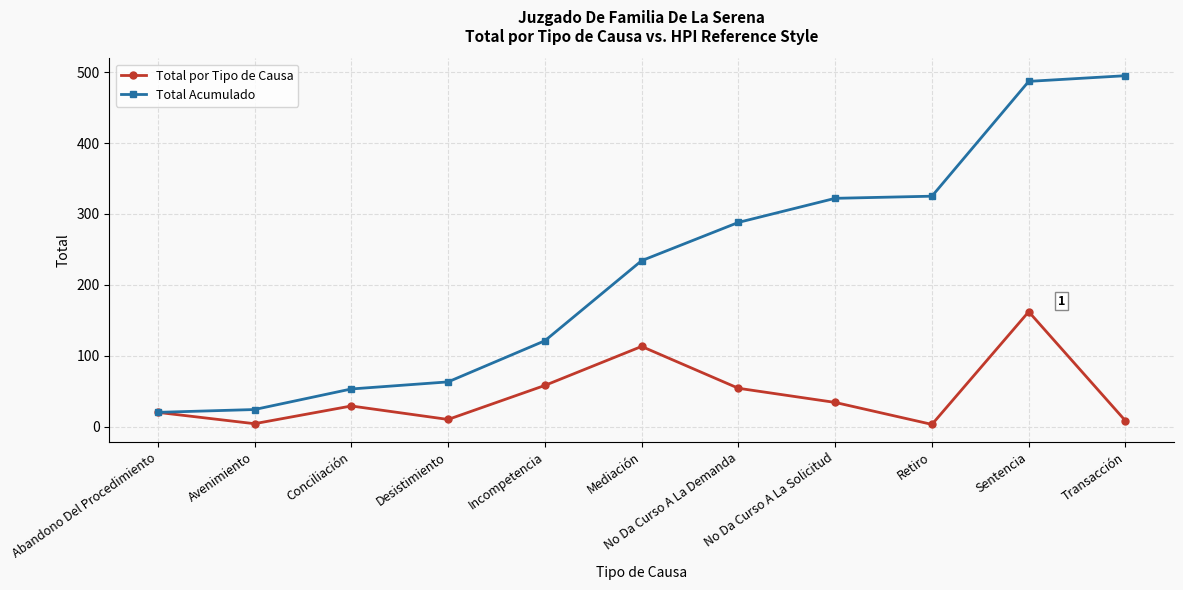

How many values in the Total por Tipo de Causa series are below 29?

5